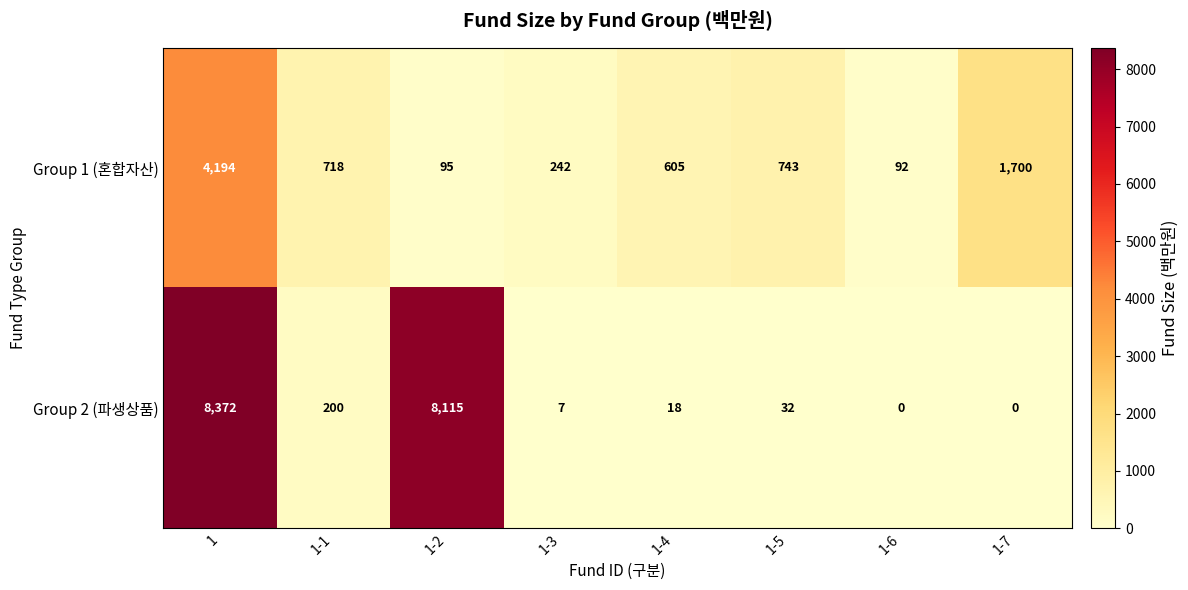

List the series in order of their overall mean, lowest first.

Group 1 (혼합자산), Group 2 (파생상품)